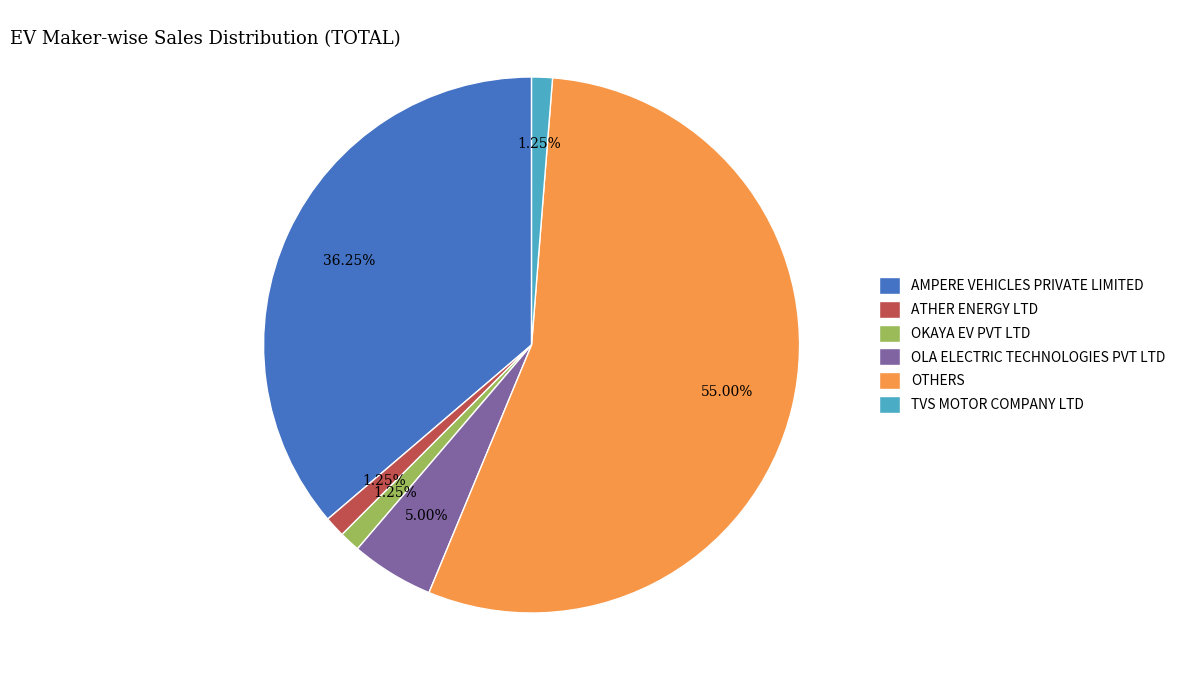

Which slice is the largest?

OTHERS